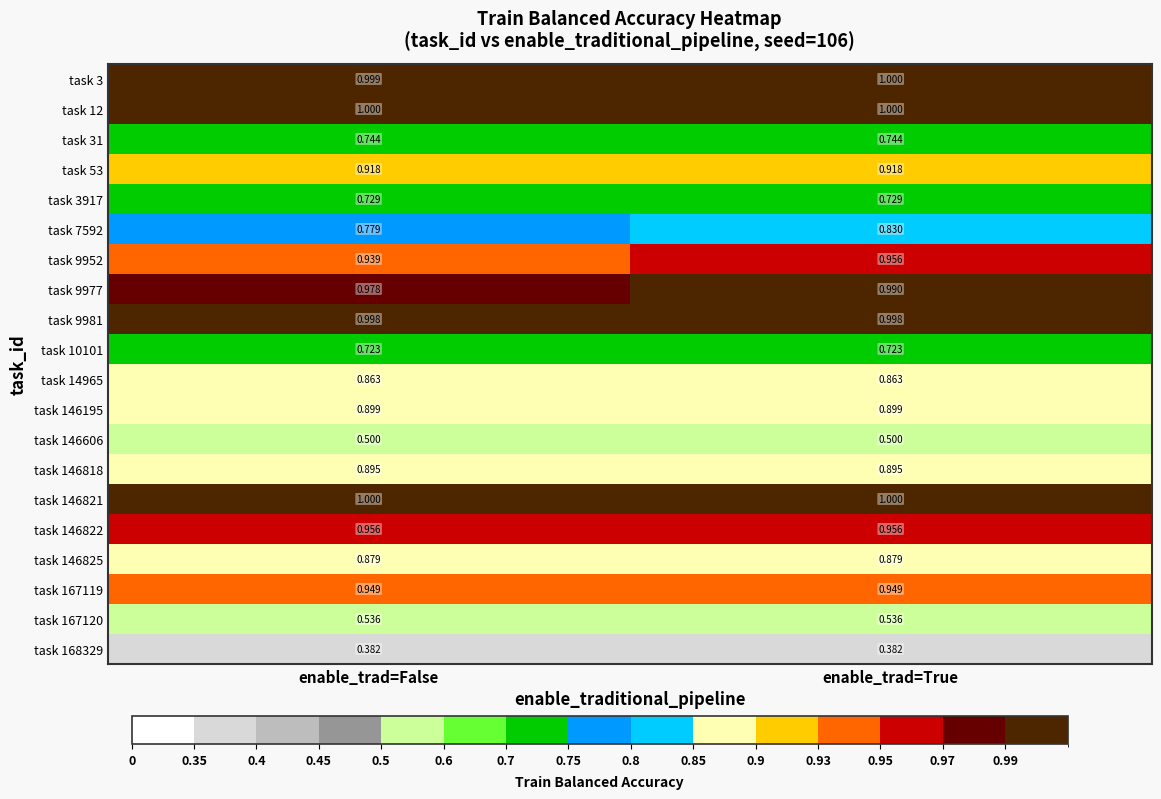

At which label does task 9977 reach its peak?

enable_trad=True